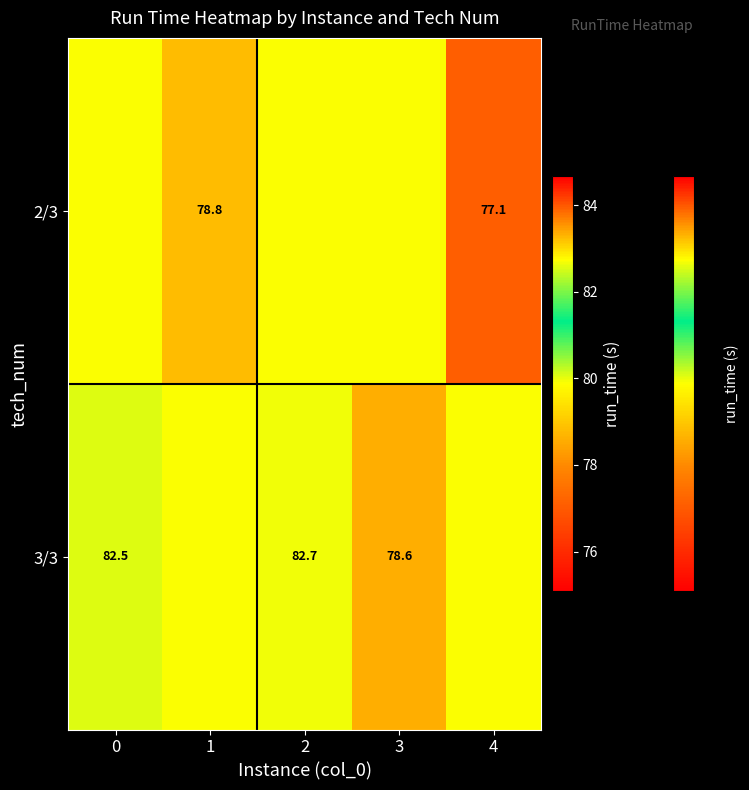

What is the sum of all 2/3 values?

395.5